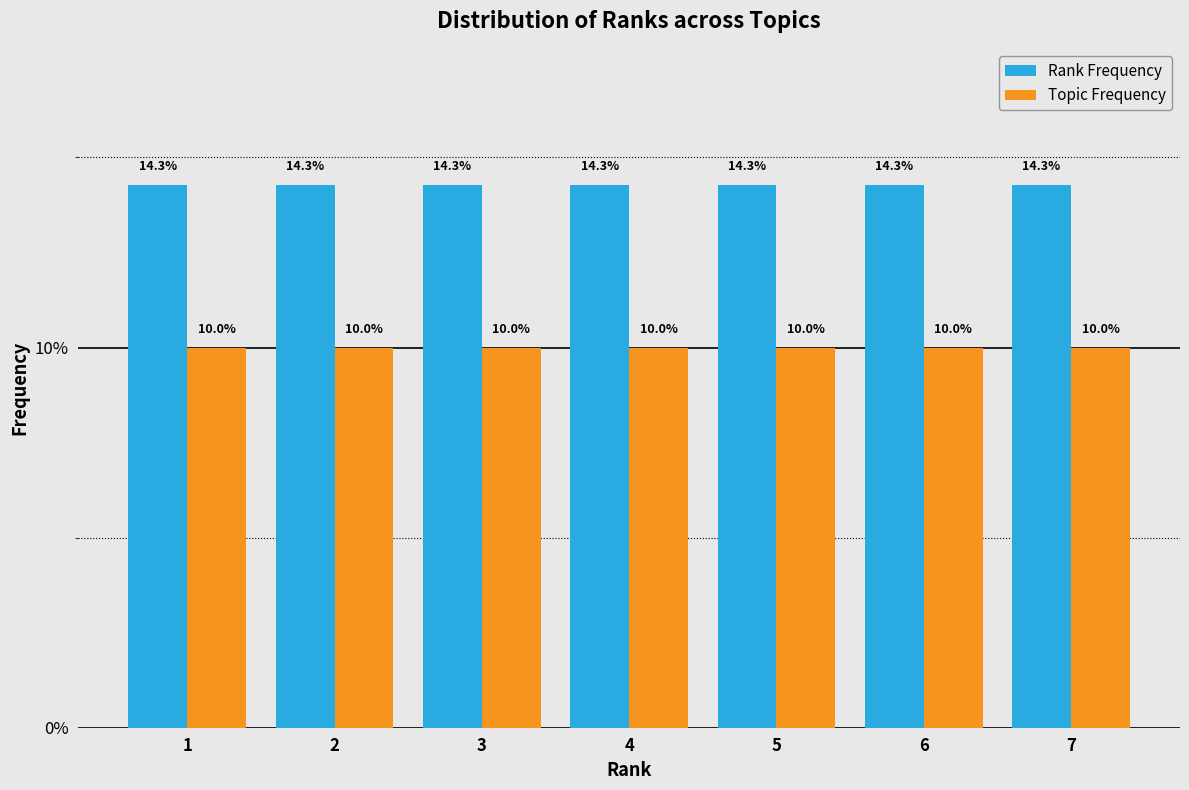

What is the average value of the Topic Frequency series?

10.0